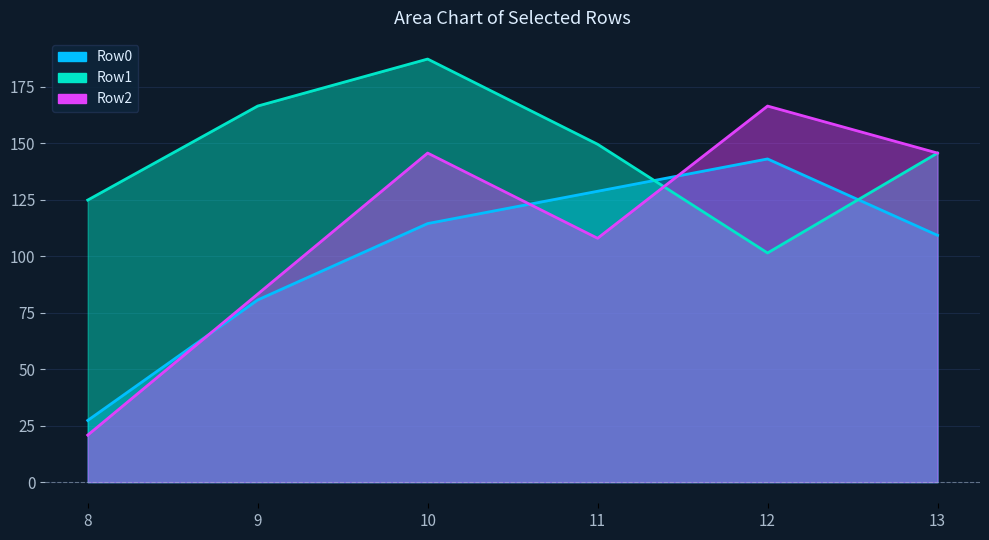

What is the difference between the maximum and minimum values in the Row2 series?

145.6